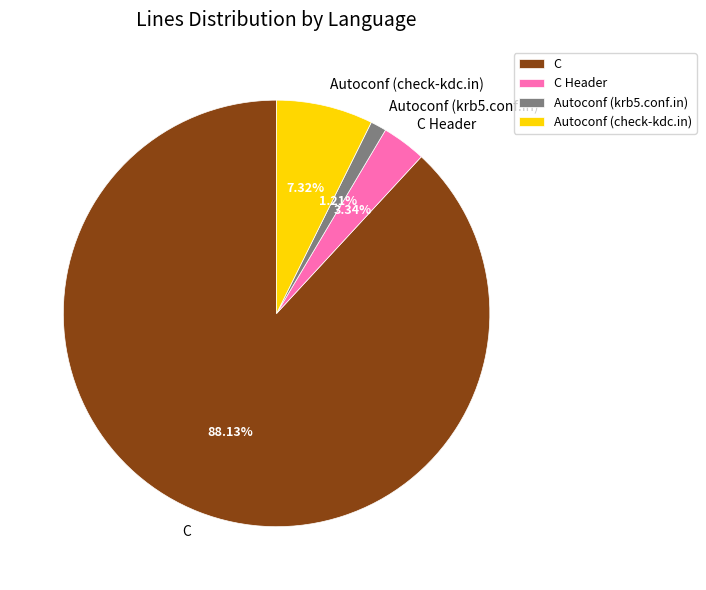

What percentage is the C Header slice, to the nearest percent?

3%